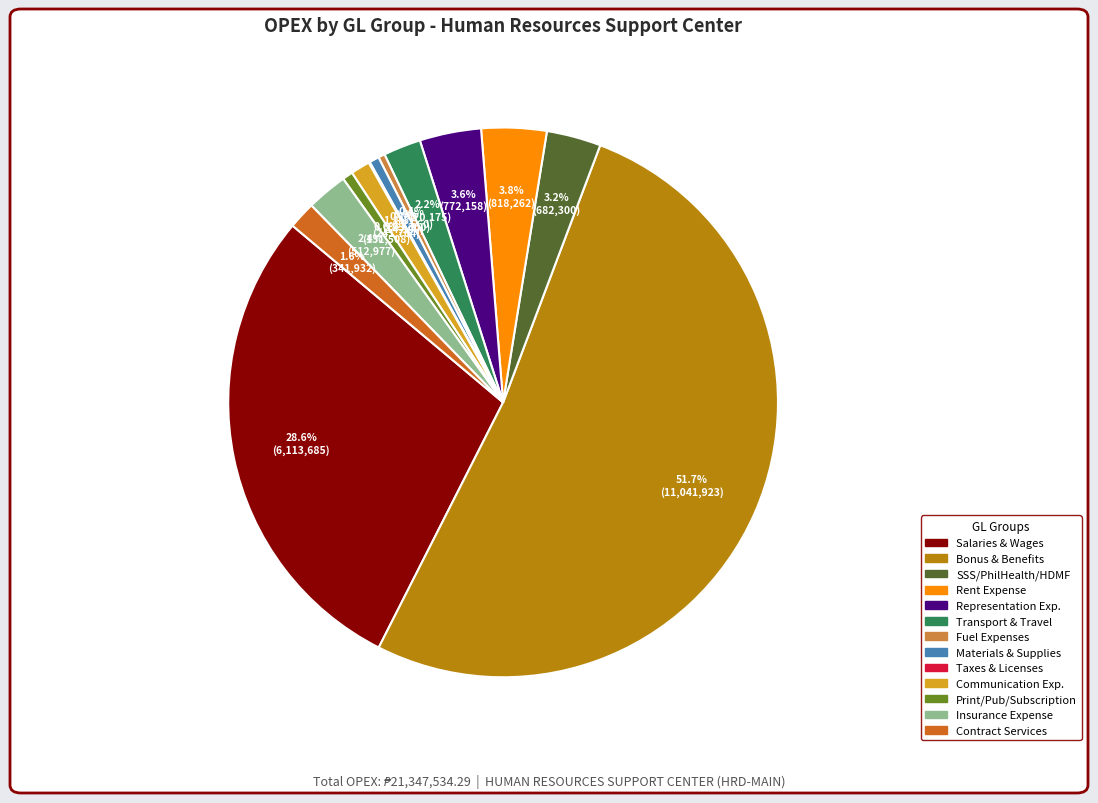

Is there any slice that represents more than half of the pie?

Yes